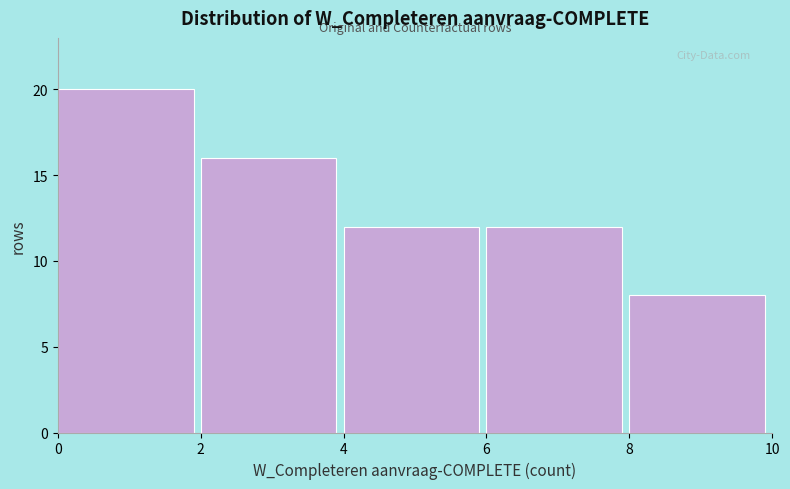

Reading left to right, list every bar in this chart as the range it spans on the x-axis followed by its height. The values are not printed on the chart, so give them approximately, as read against the axis.

0 to 2: 20
2 to 4: 16
4 to 6: 12
6 to 8: 12
8 to 10: 8